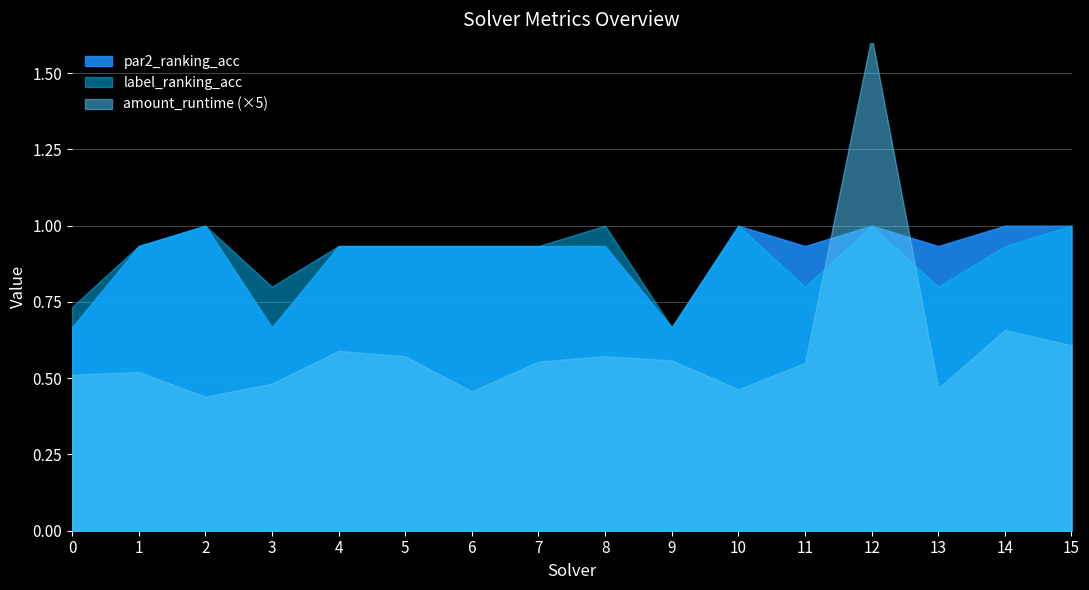

Rank the categories by par2_ranking_acc value from highest to lowest.

2, 10, 12, 14, 15, 1, 4, 5, 6, 7, 8, 11, 13, 0, 3, 9